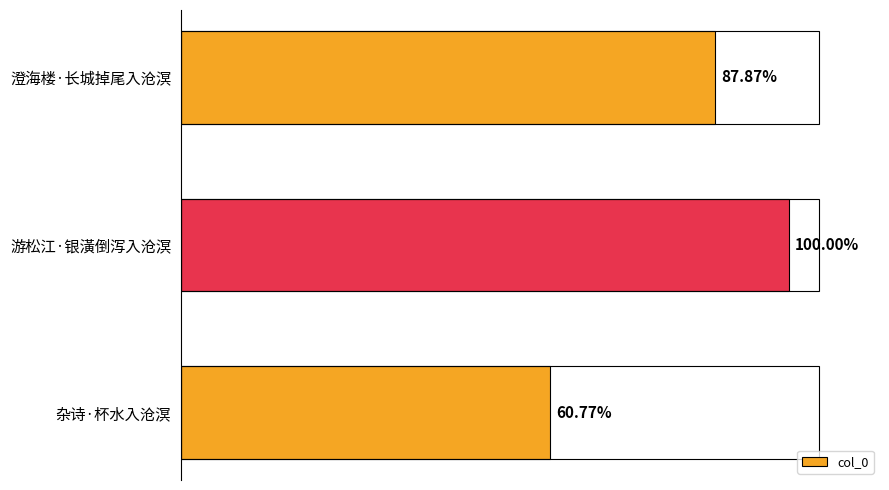

Does the chart contain stacked bars?

No